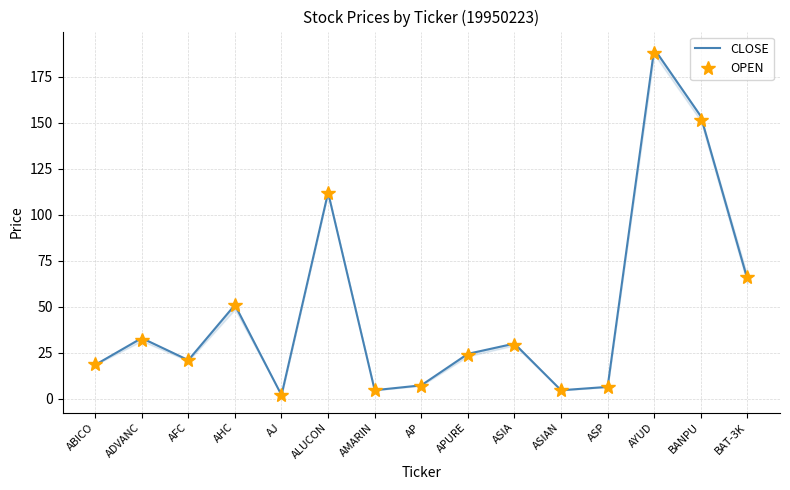

At which category is the sum across all series the highest?

AYUD